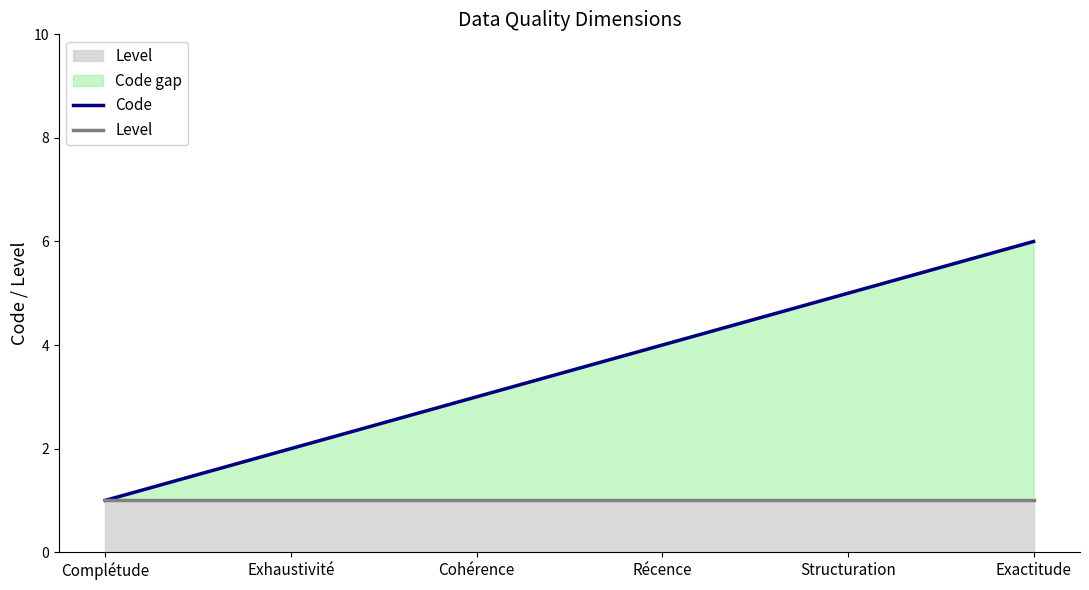

At how many categories does at least one series exceed 5?

1